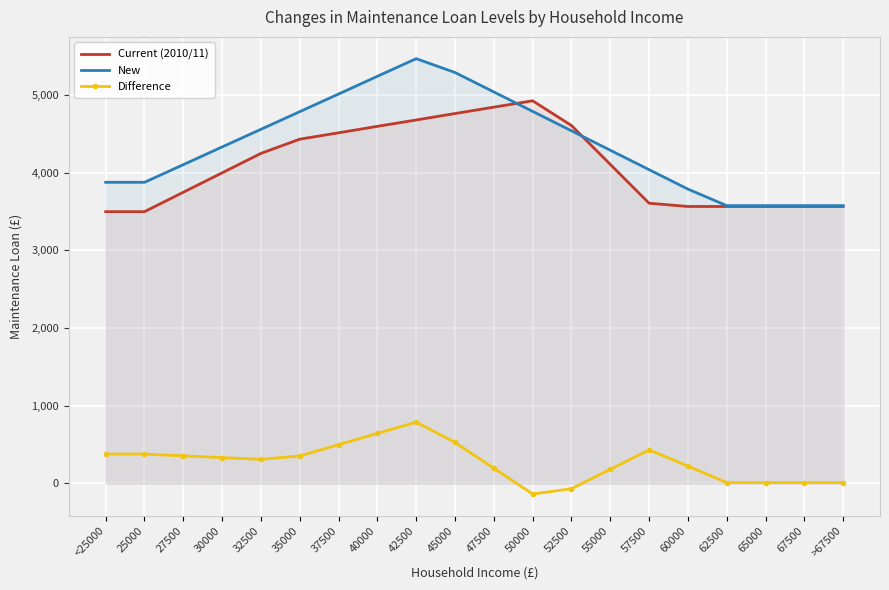

At which label does Current (2010/11) reach its minimum?

<25000